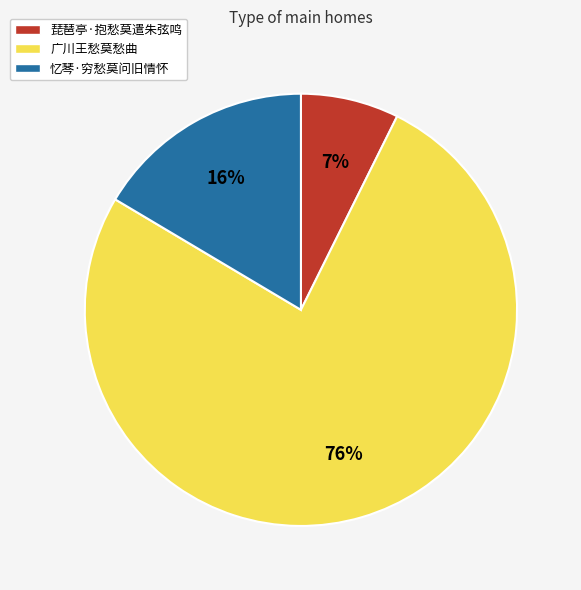

What is the largest slice in the pie chart?

广川王愁莫愁曲